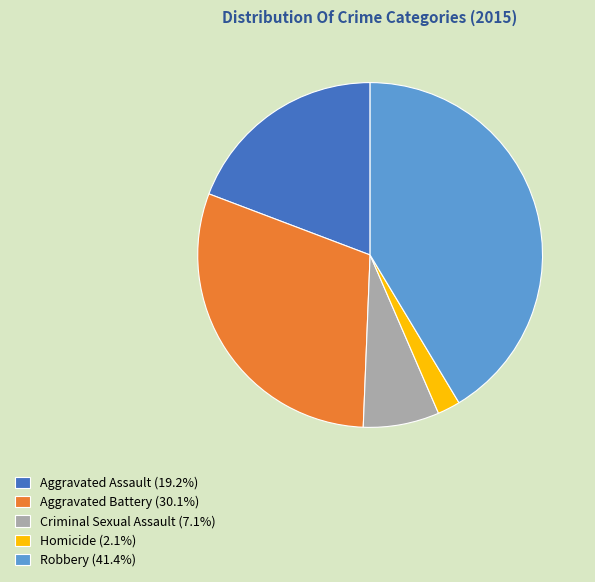

True or false: Criminal Sexual Assault accounts for 7% of the total.

True